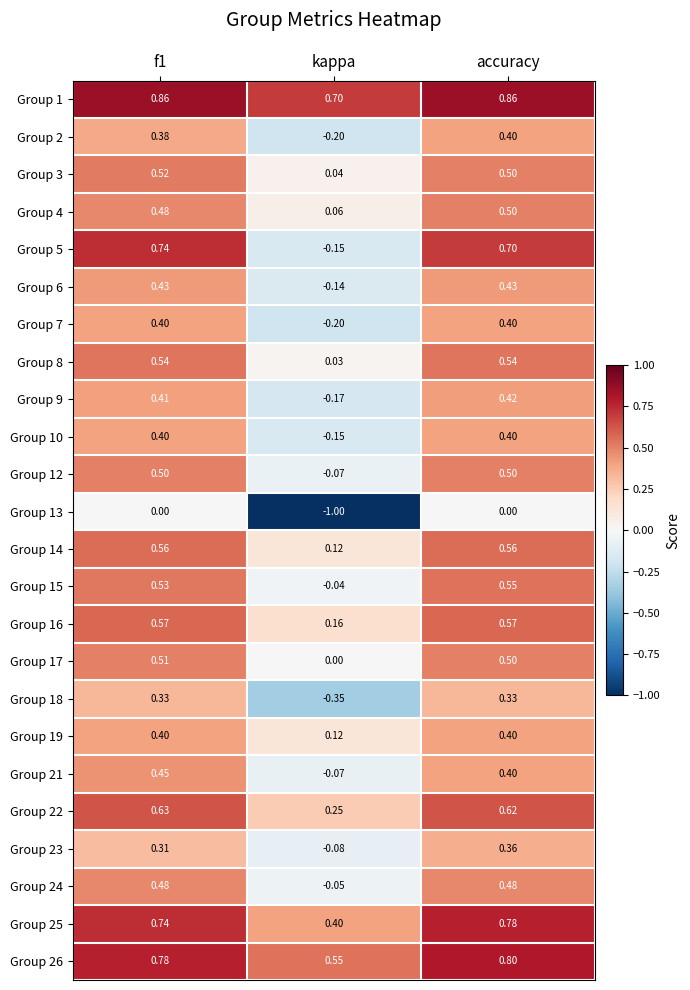

Where is Group 14 nearest to the value 0?

kappa